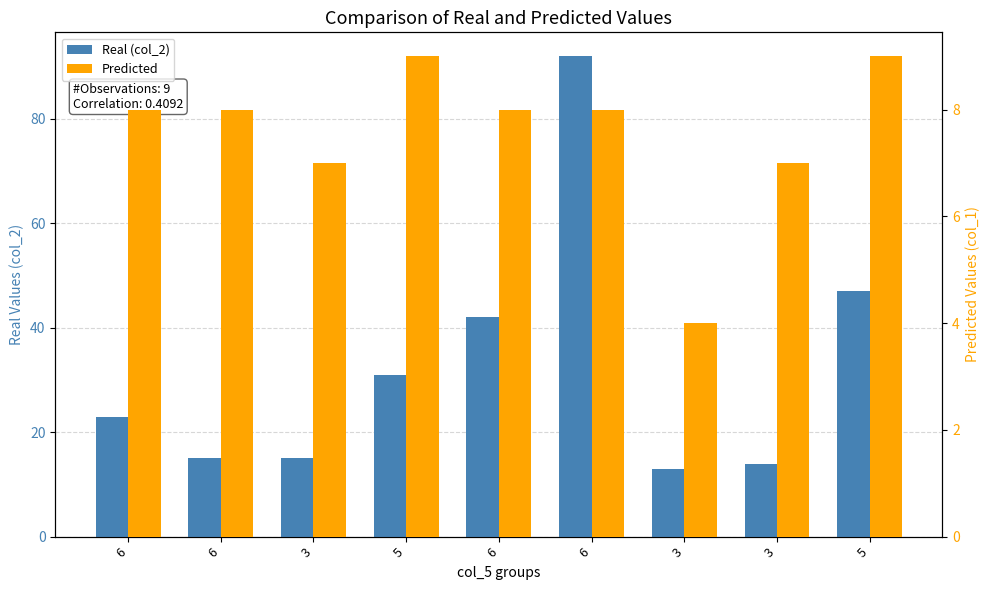

How many groups of bars are there?

9